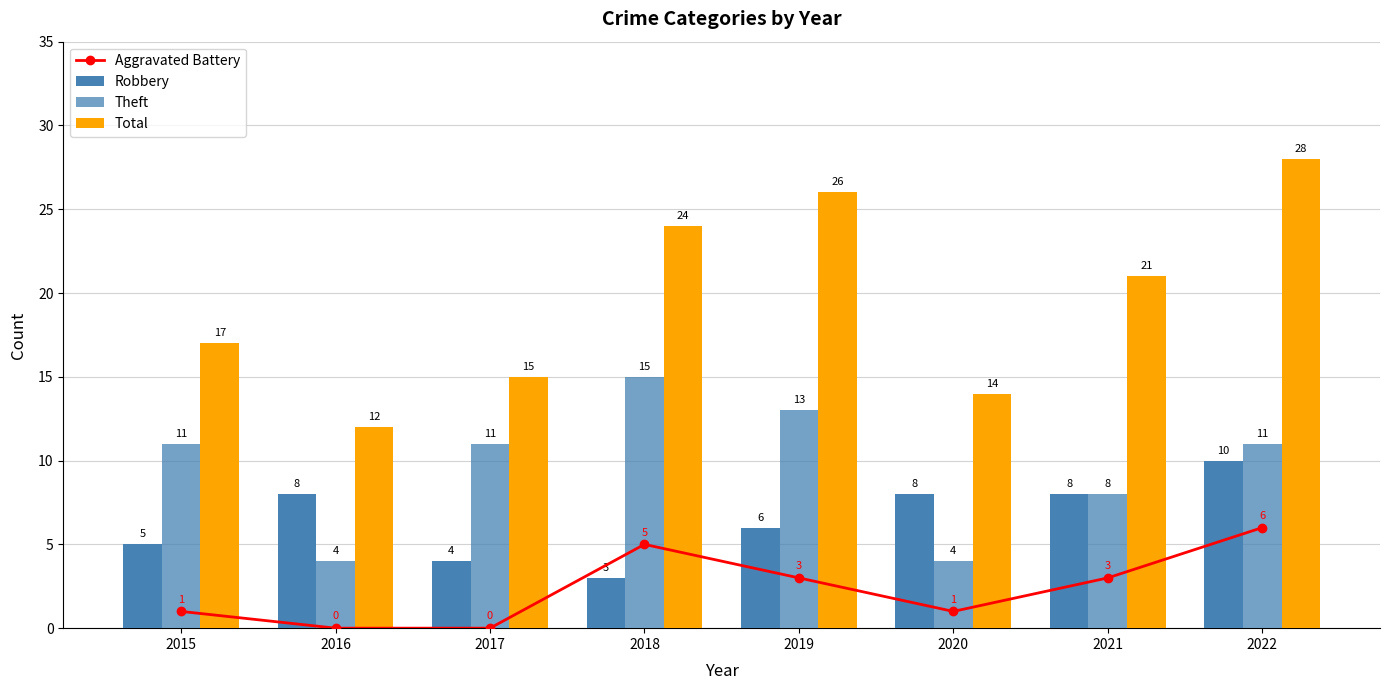

Reading left to right, what are all the values shown in this chart?

Aggravated Battery: 1	0	0	5	3	1	3	6
Robbery: 5	8	4	3	6	8	8	10
Theft: 11	4	11	15	13	4	8	11
Total: 17	12	15	24	26	14	21	28